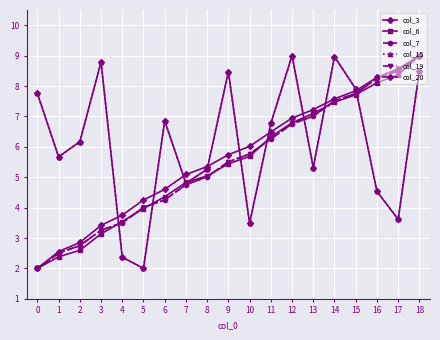

What is the value of the col_15 point at the 13th from the left?

9.0